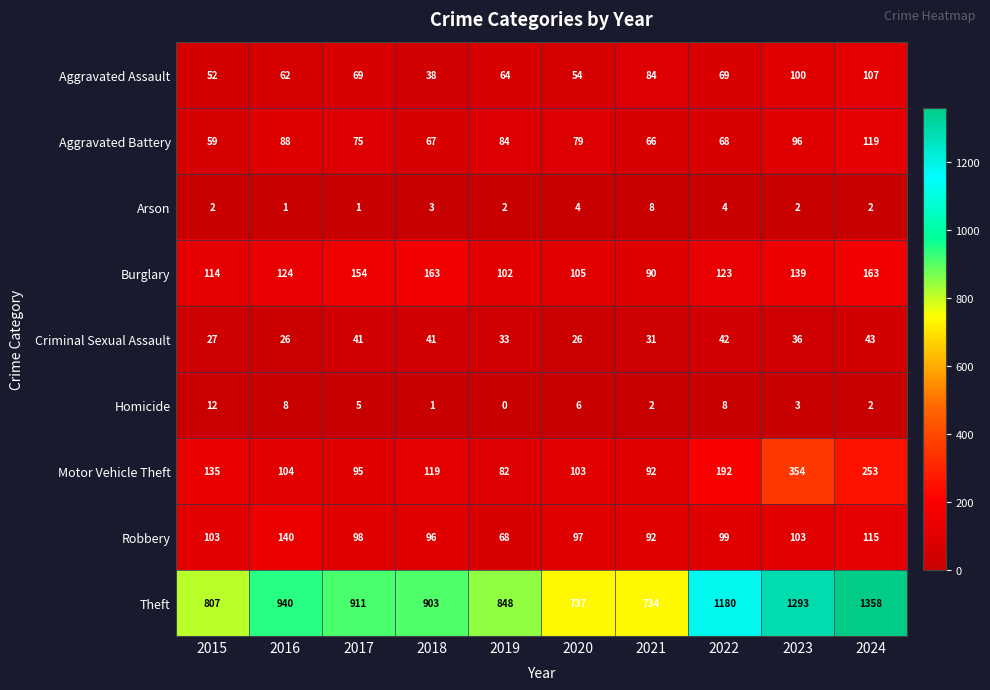

The value of Burglary at 2019 is 102. True or false?

True